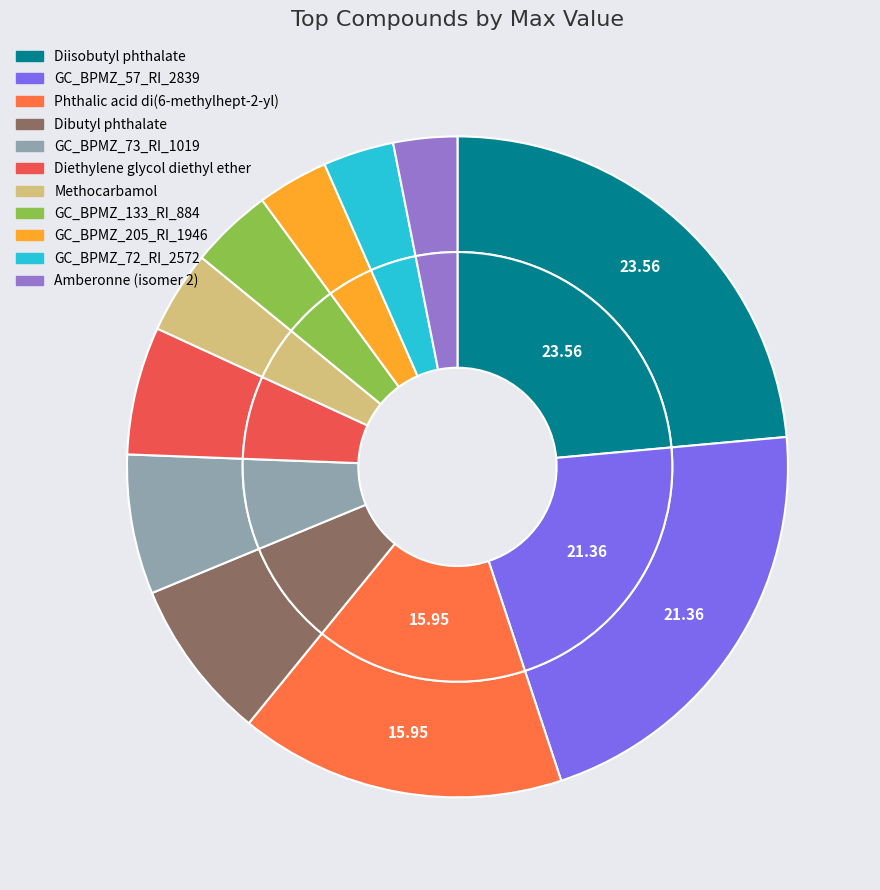

What is the largest slice in the pie chart?

Diisobutyl phthalate